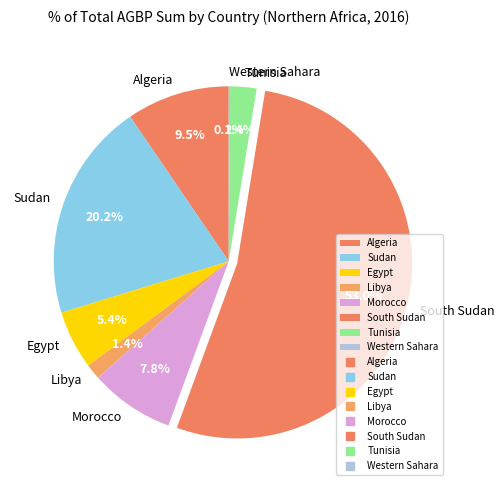

Which category has the biggest portion of the pie?

South Sudan